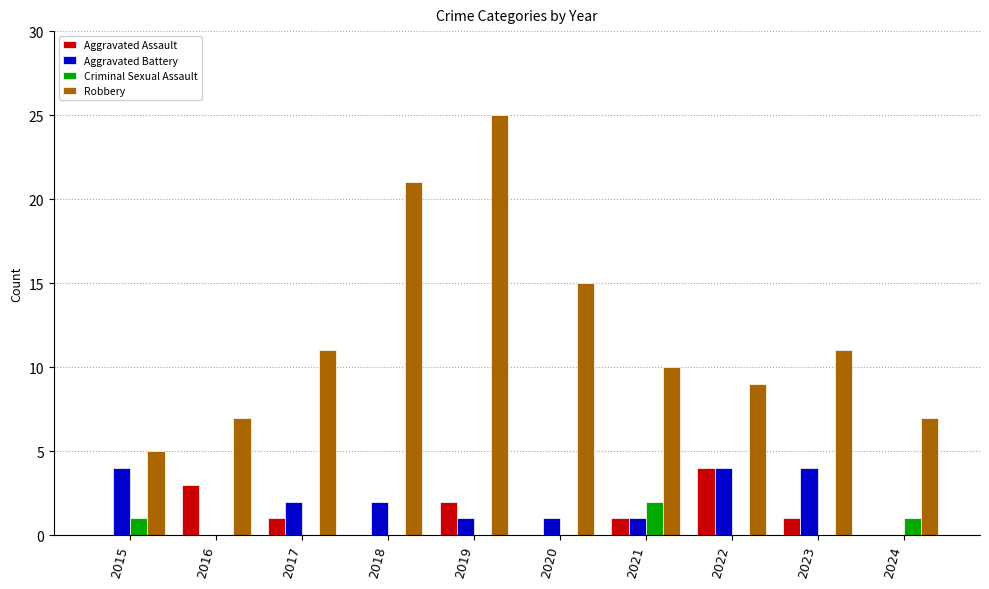

At which label does Aggravated Assault reach its peak?

2022